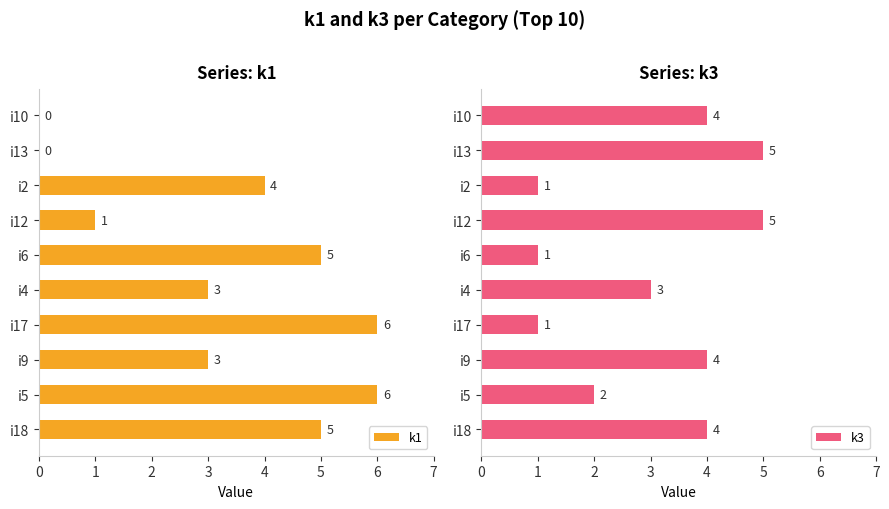

The value of k1 at i4 is 3. True or false?

True